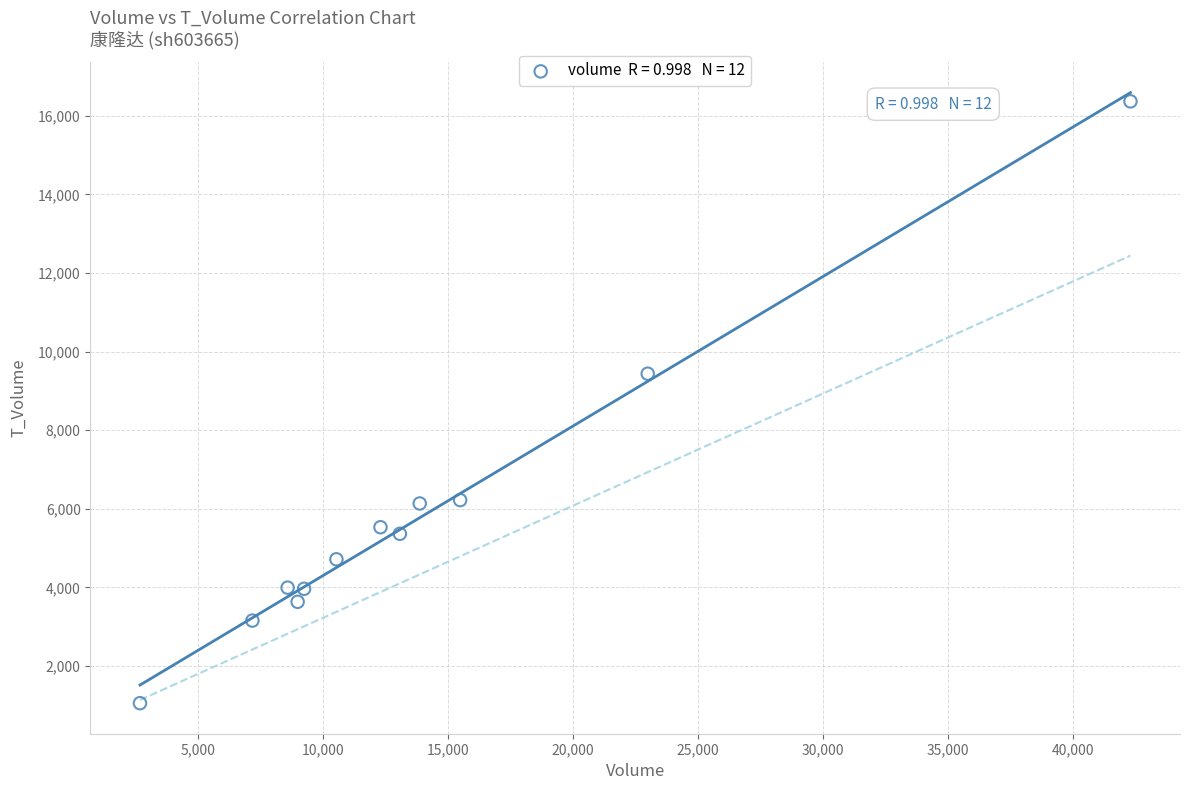

What is the range of X values (max minus min)?

39627